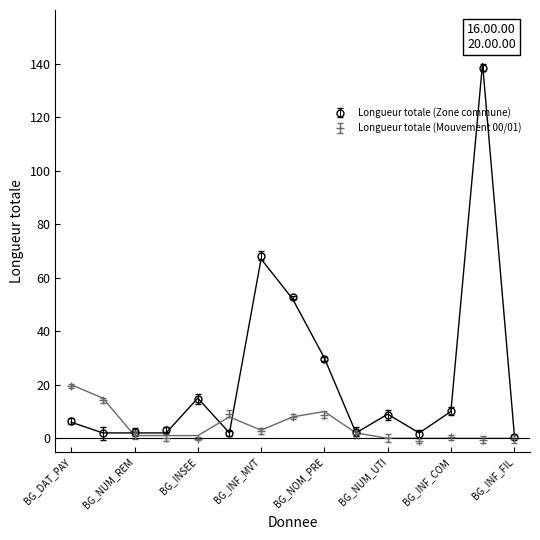

What is the highest value of the Longueur totale (Zone commune) series?

138.5